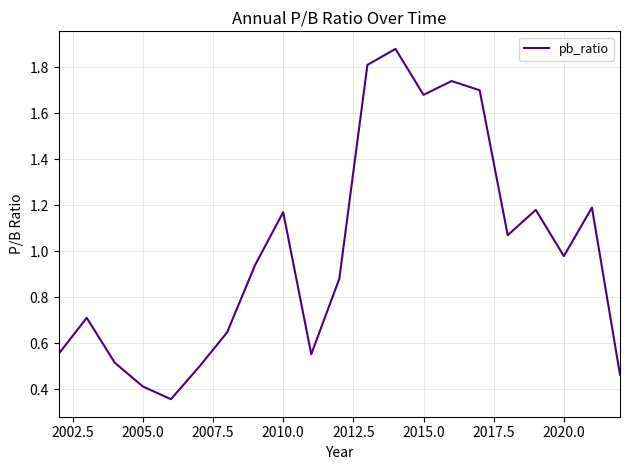

What is the difference between the maximum and minimum values?

1.5